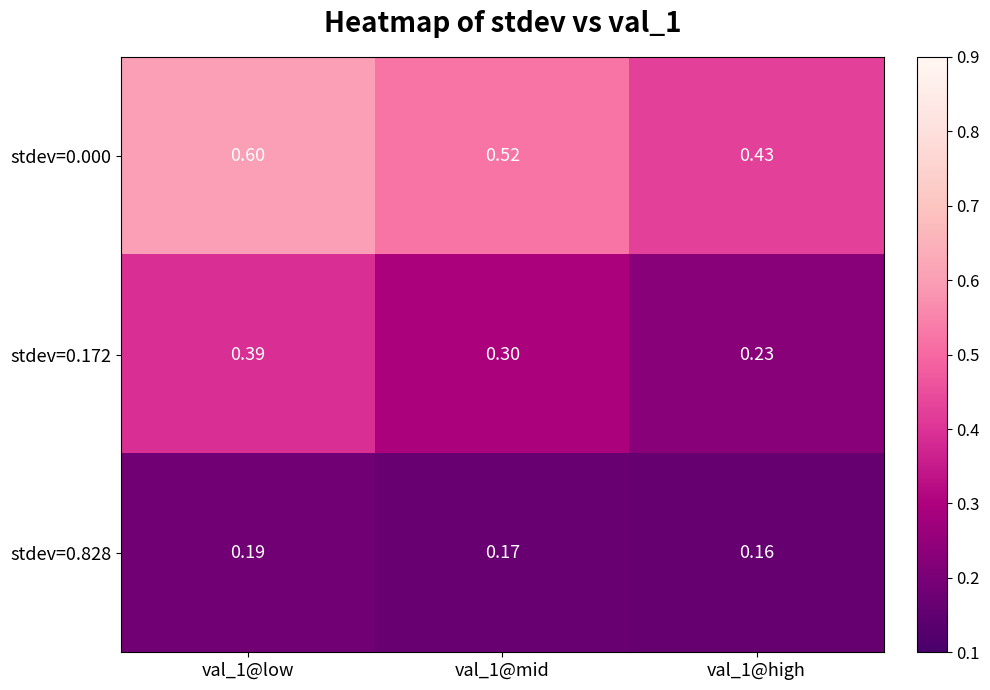

Is the value of stdev=0.000 at val_1@low greater than the value of stdev=0.172 at val_1@mid?

Yes